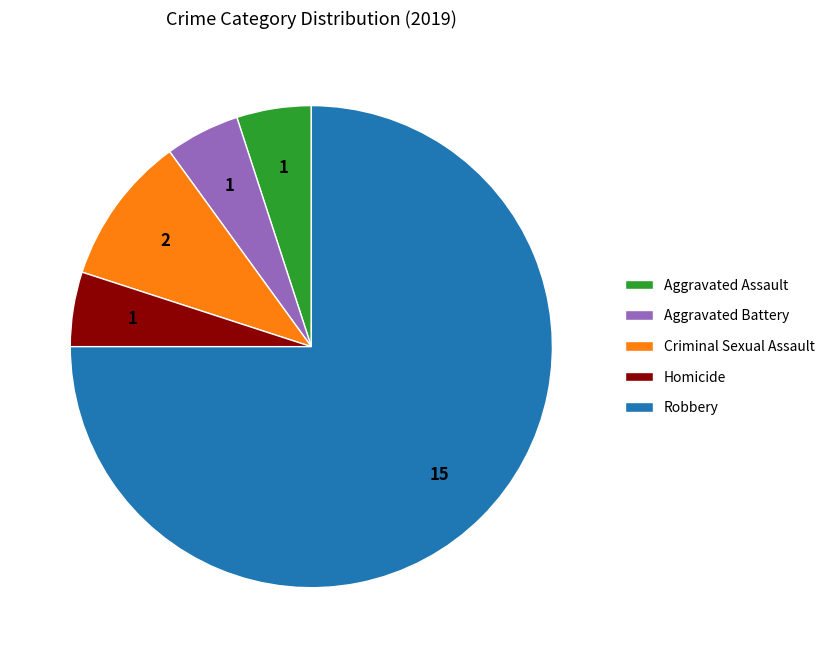

Is it true that Aggravated Battery is 5% of the pie?

True